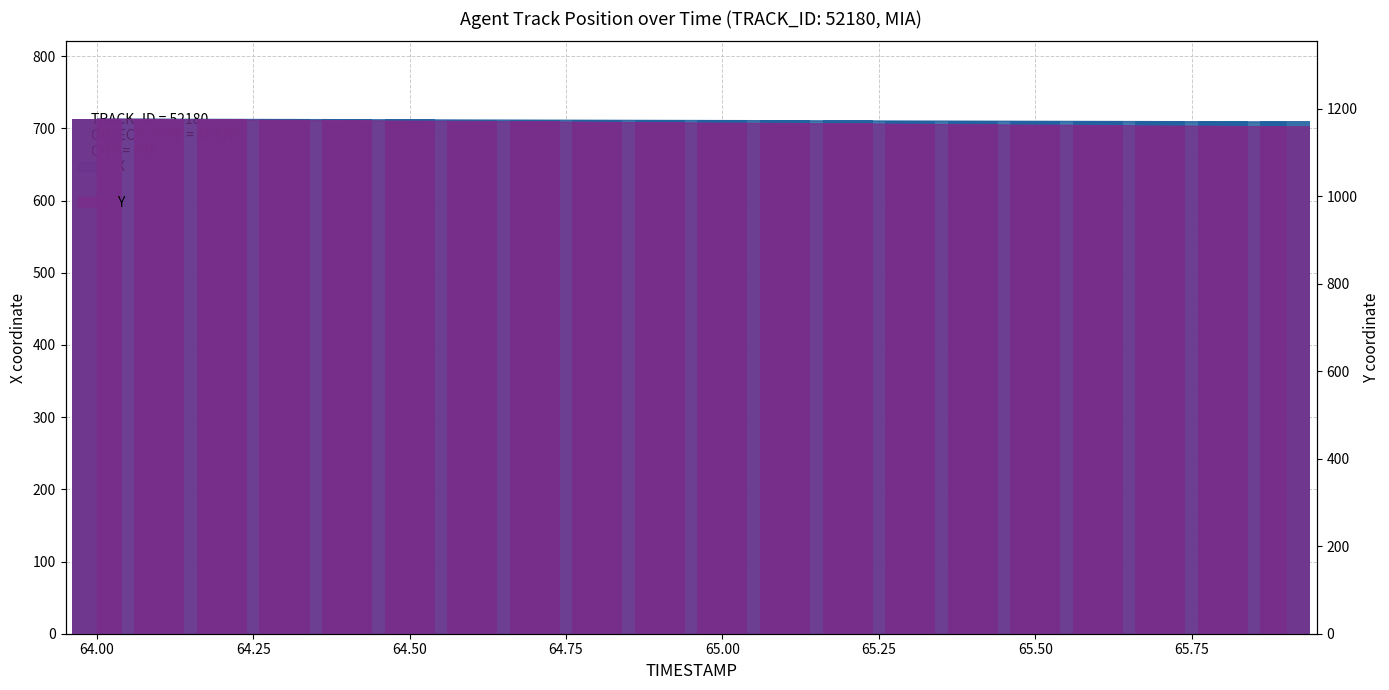

Which series changed the most between 64.7 and 65.4?

Y